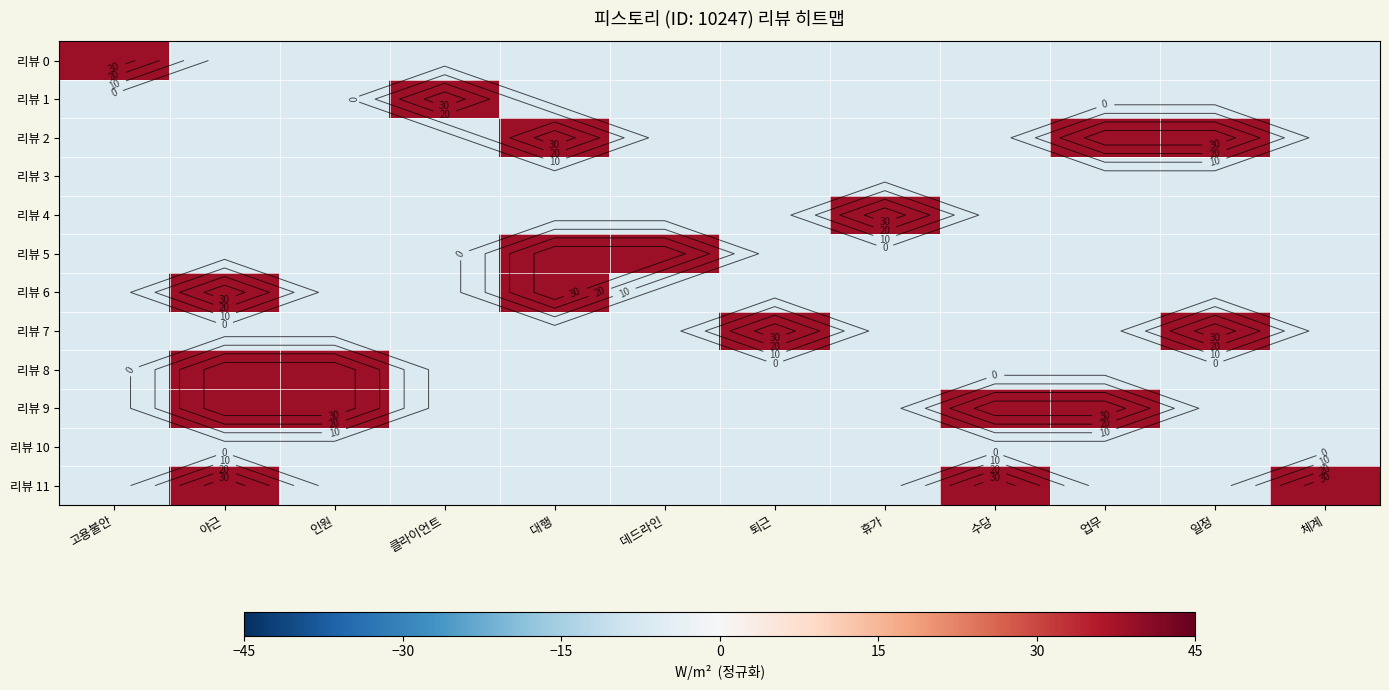

How many values in 리뷰 6 are above zero?

2